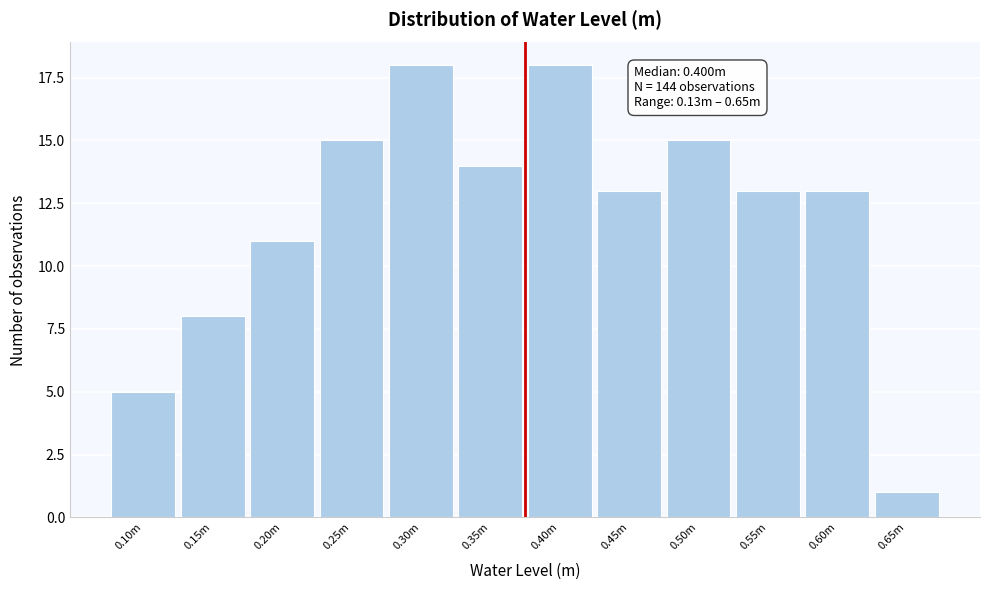

Reading right to left, transcribe all the data shown in this chart.

0.65m=1	0.60m=13	0.55m=13	0.50m=15	0.45m=13	0.40m=18	0.35m=14	0.30m=18	0.25m=15	0.20m=11	0.15m=8	0.10m=5